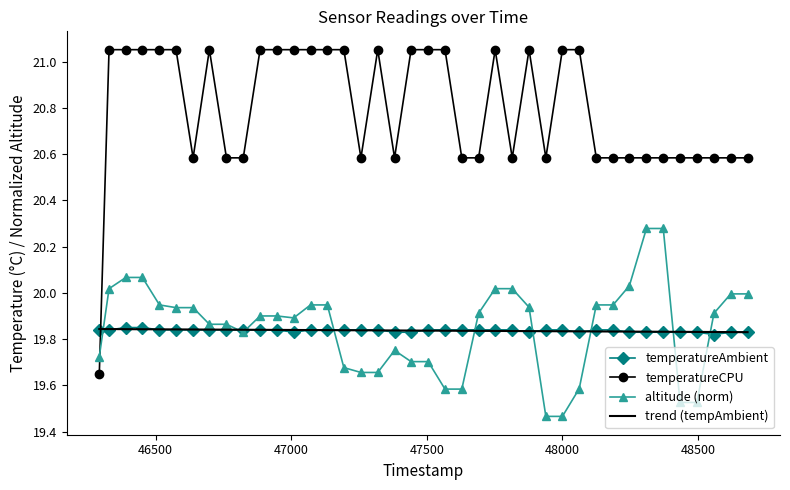

Which series has the largest total across all categories?

temperatureCPU